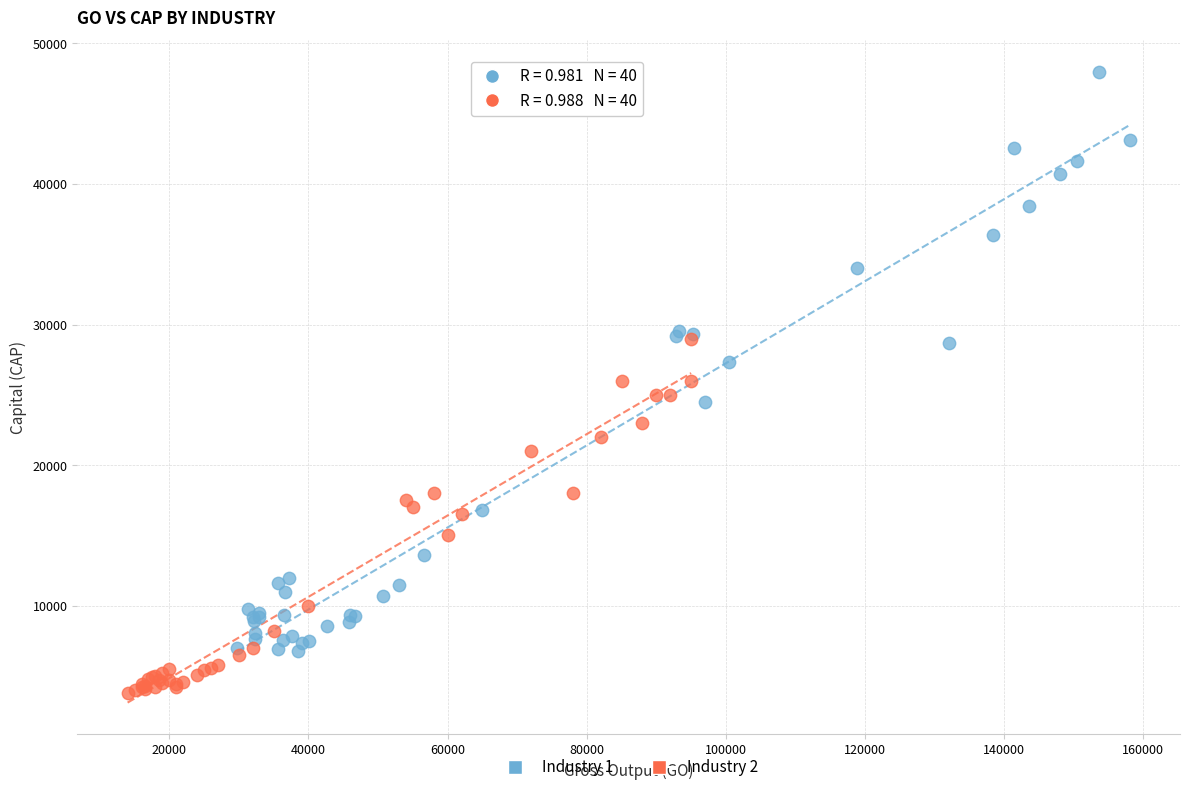

Which series contains the highest Y value?

Industry 1